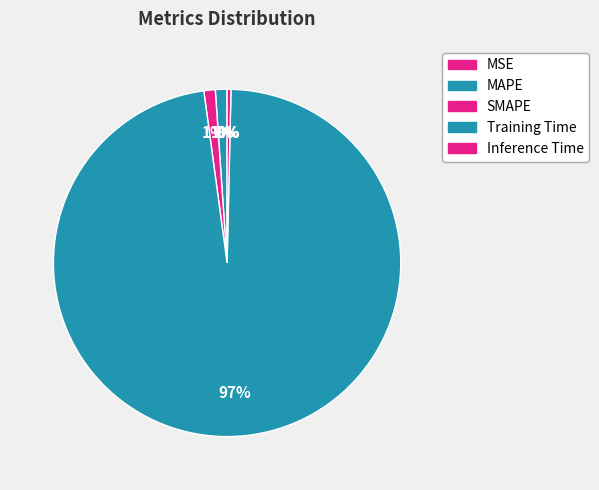

Which slice is the smallest?

MSE